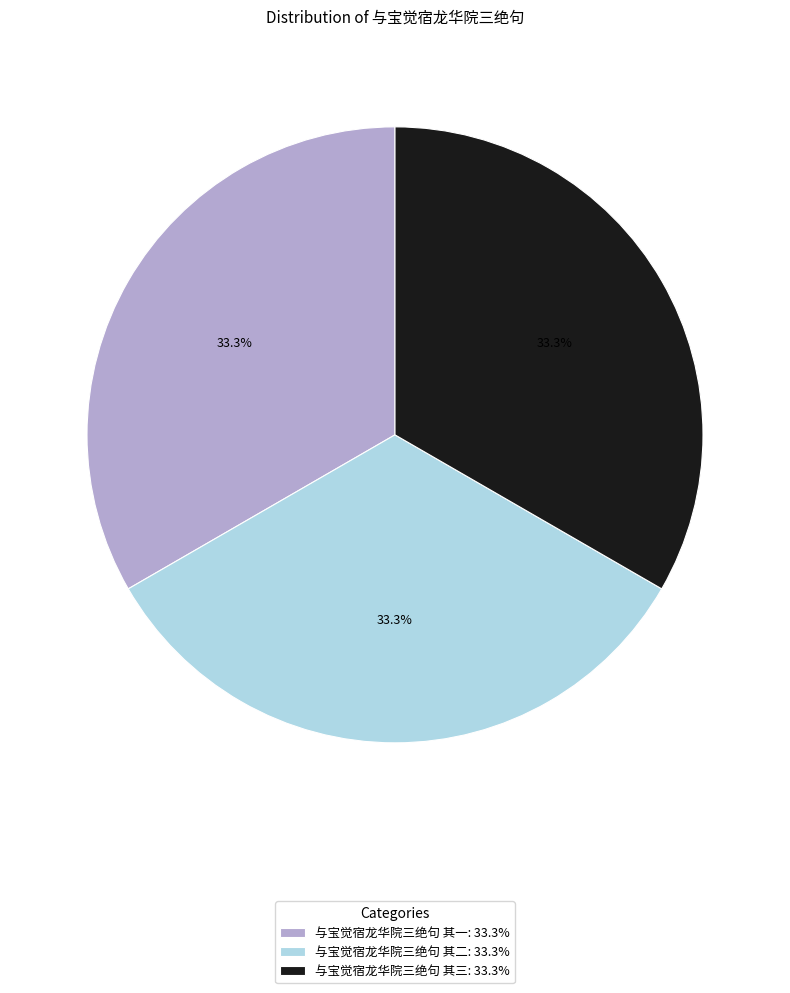

What is the ratio of the value at 与宝觉宿龙华院三绝句 其一: 33.3% to the value at 与宝觉宿龙华院三绝句 其三: 33.3%?

1.0